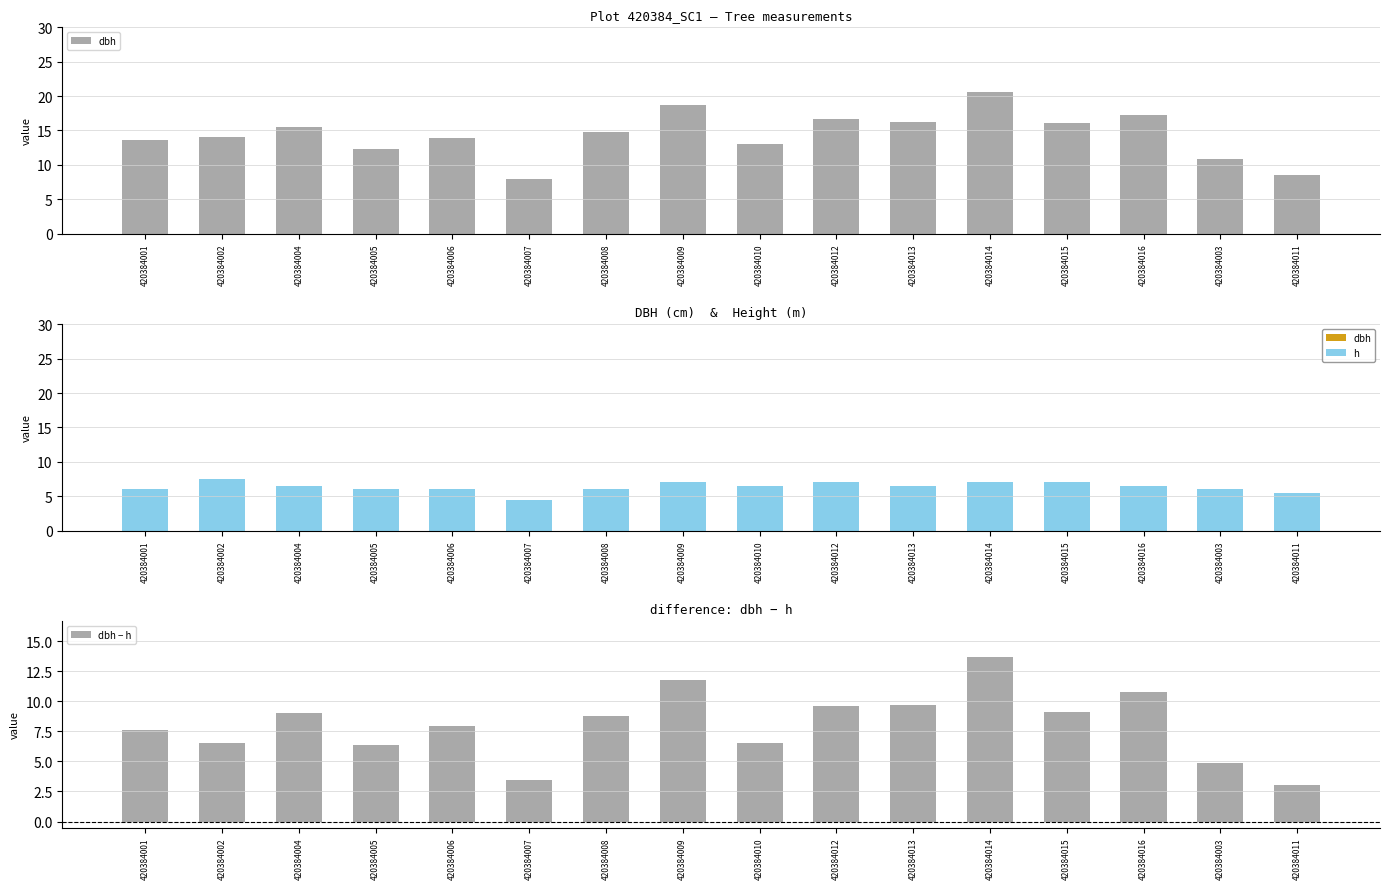

At which category does the chart reach its peak across all series?

420384014